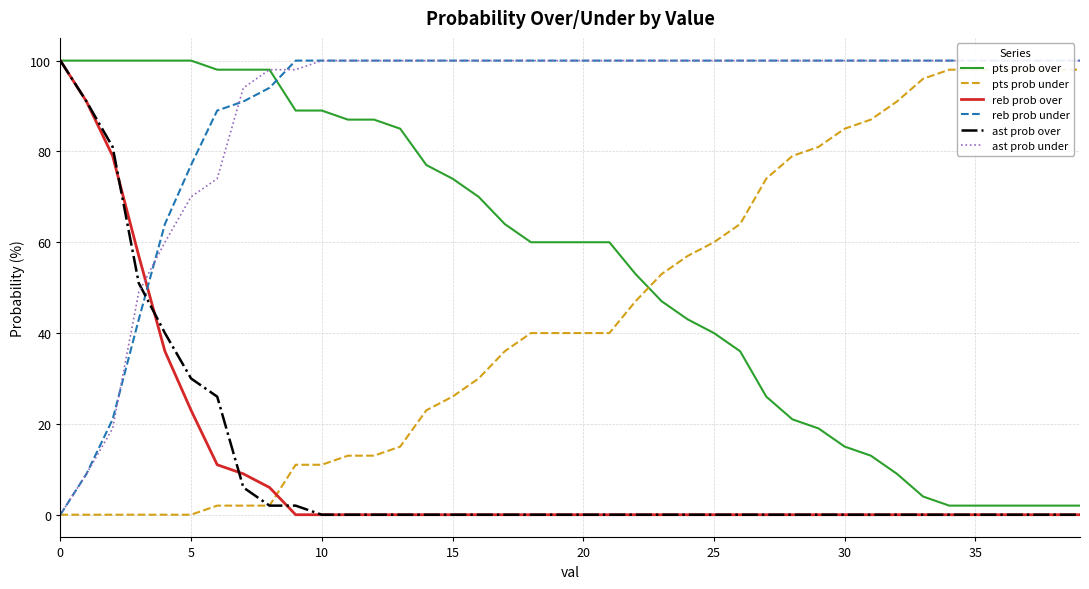

What is the sum of the pts prob under values at 22 and 26?

111